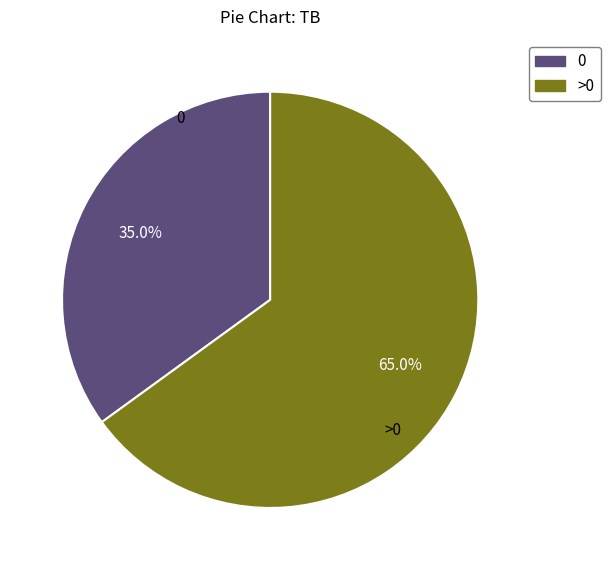

Is there a majority slice in this chart?

Yes